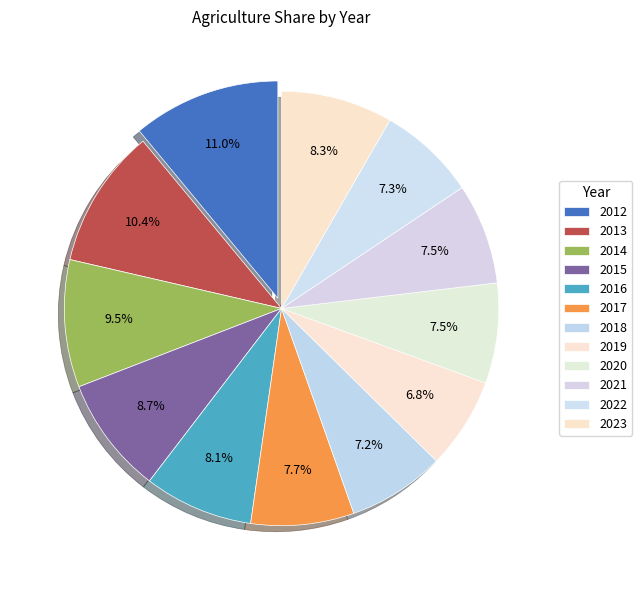

Between 2017 and 2023, which is larger?

2023